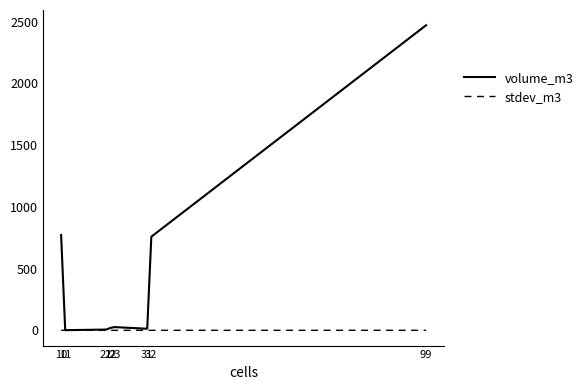

Which series has the largest total across all categories?

volume_m3